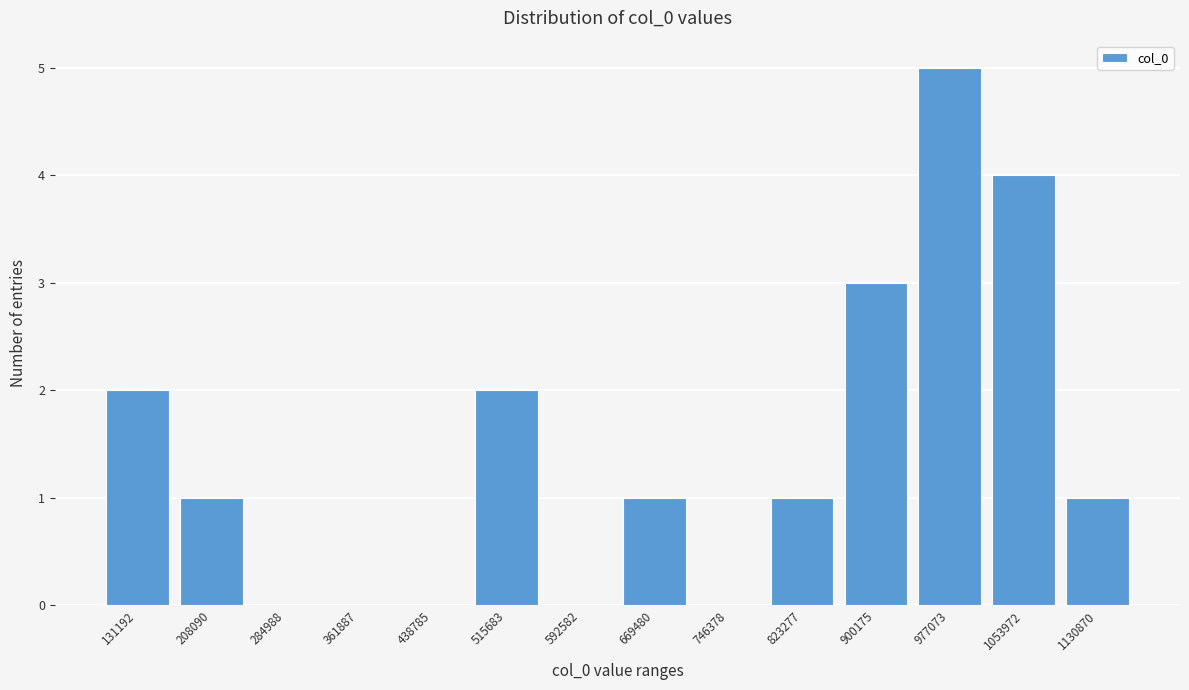

Reading right to left, list all the values displayed in this chart.

1130870=1	1053972=4	977073=5	900175=3	823277=1	746378=0	669480=1	592582=0	515683=2	438785=0	361887=0	284988=0	208090=1	131192=2